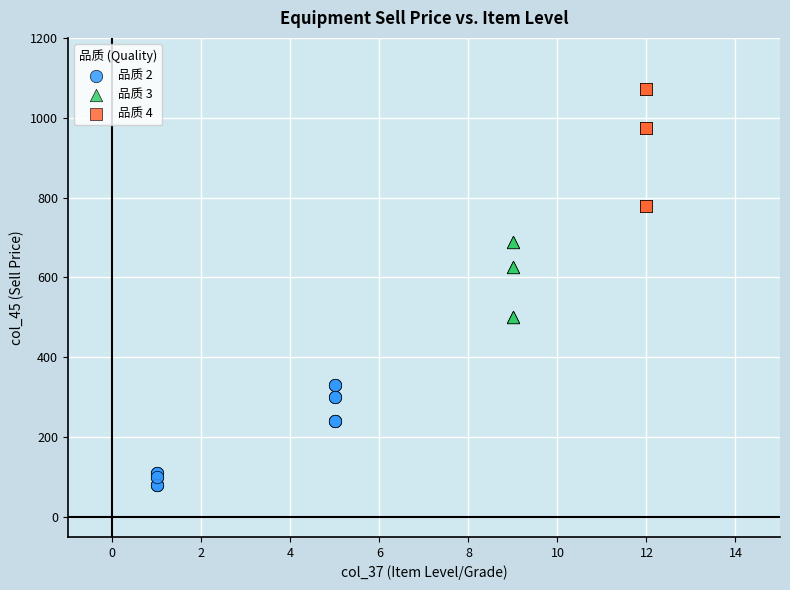

Which series contains the lowest Y value?

品质 2